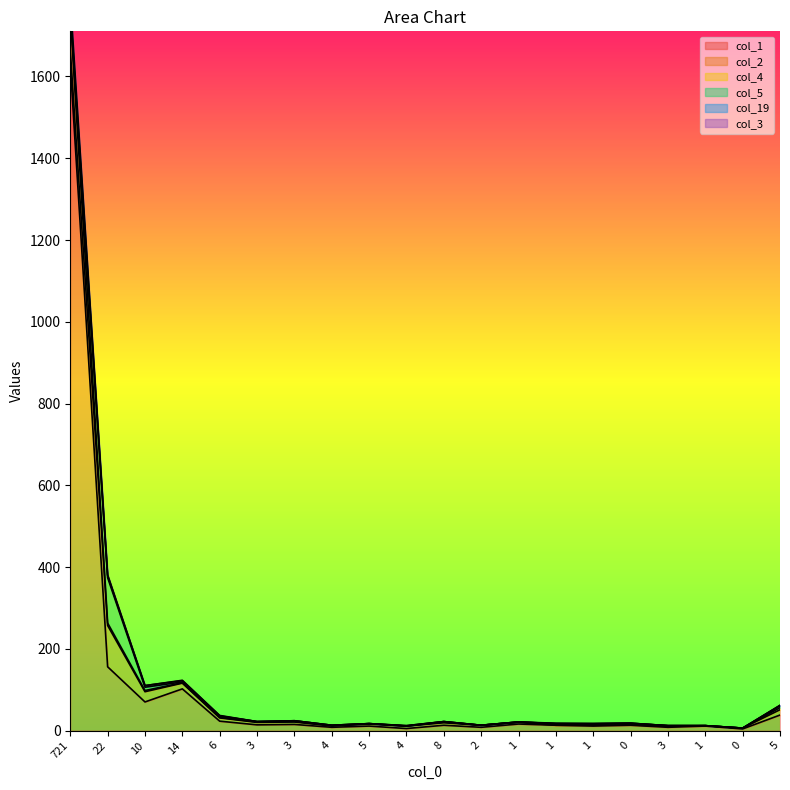

How many interior local valleys does the col_3 series have?

7